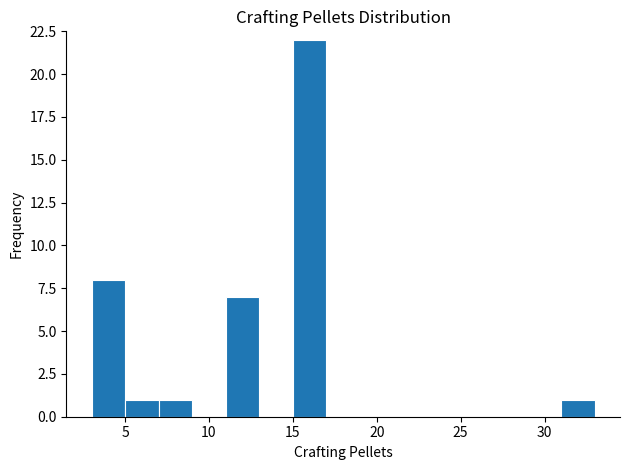

What is the height of the bar covering 15 to 17 on the x-axis? The values are not printed on the chart, so give them approximately, as read against the axis.

22